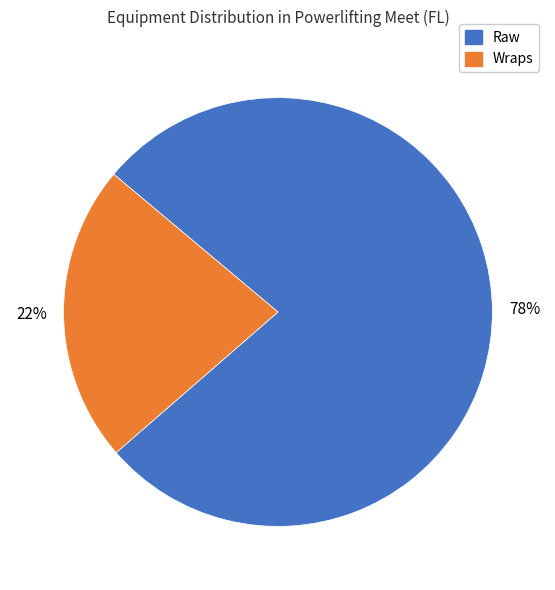

To the nearest percent, what is the average slice percentage?

50%